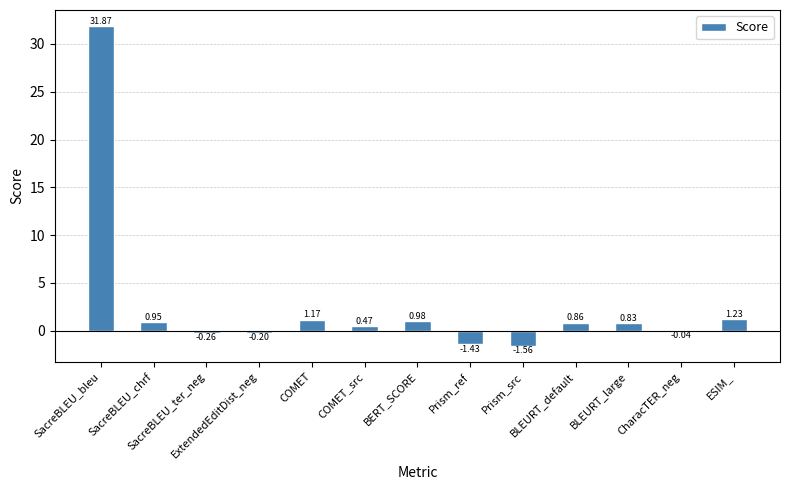

True or false: the data shows -2.7 at Prism_src.

False